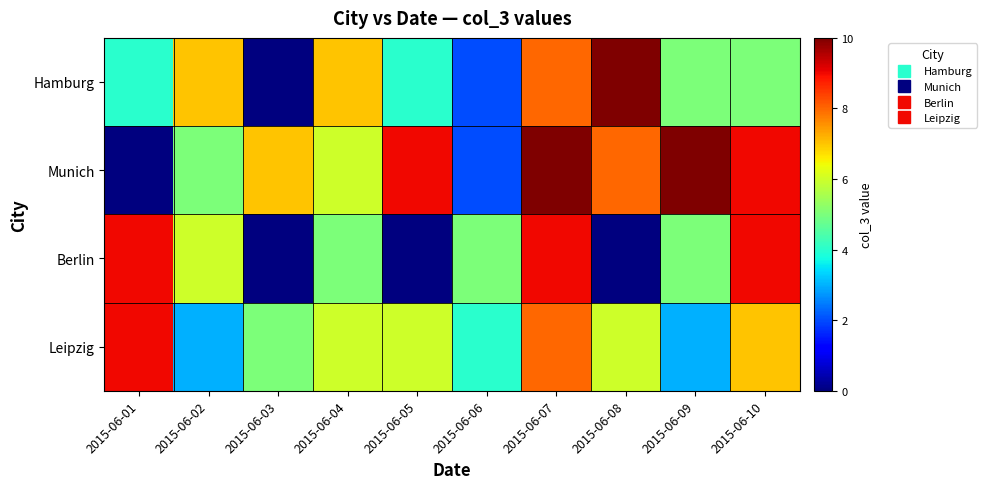

List the series in order of their peak value, highest first.

Hamburg, Munich, Berlin, Leipzig